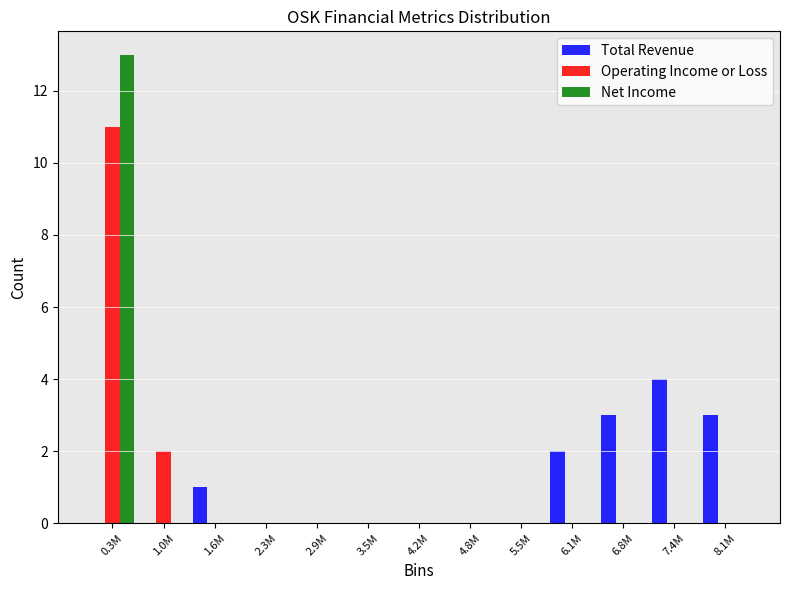

What value does the Total Revenue series have at 6.8M?

3